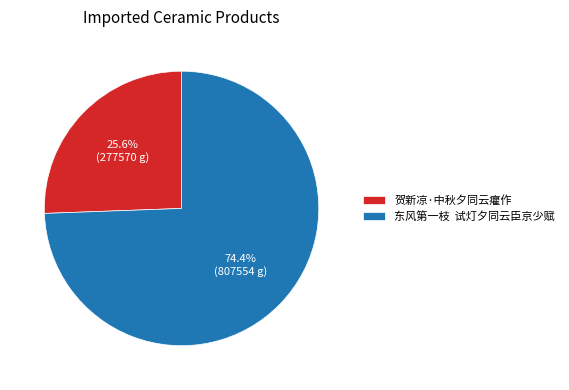

What is the ratio of the value at 东风第一枝 试灯夕同云臣京少赋 to the value at 贺新凉·中秋夕同云癯作?

2.9